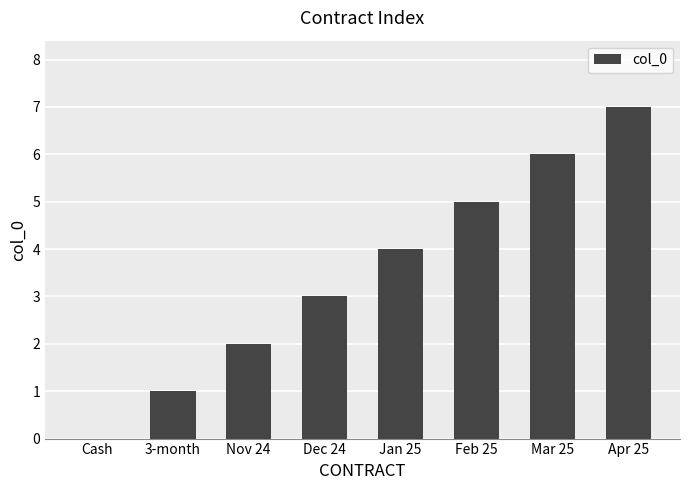

What is the sum of all values?

28